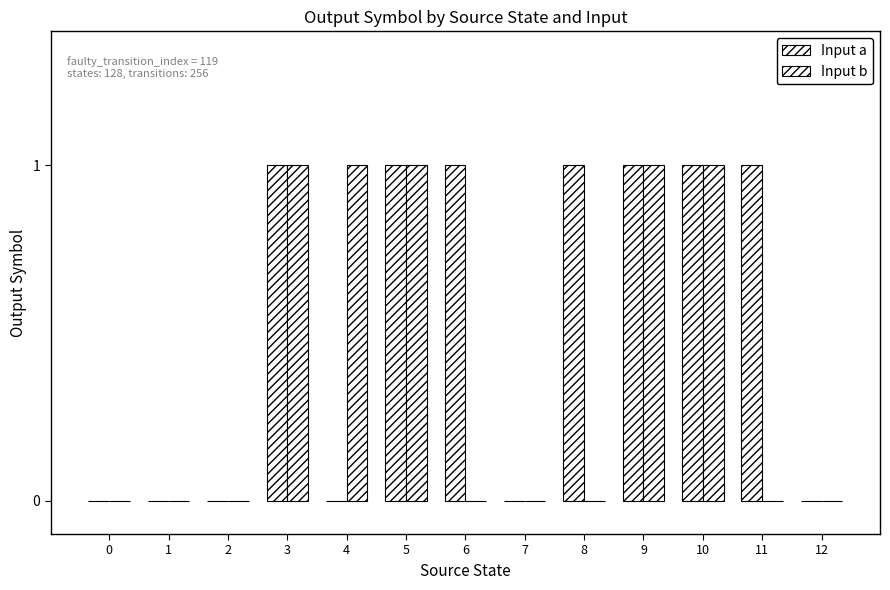

How many data points does each series have?

13